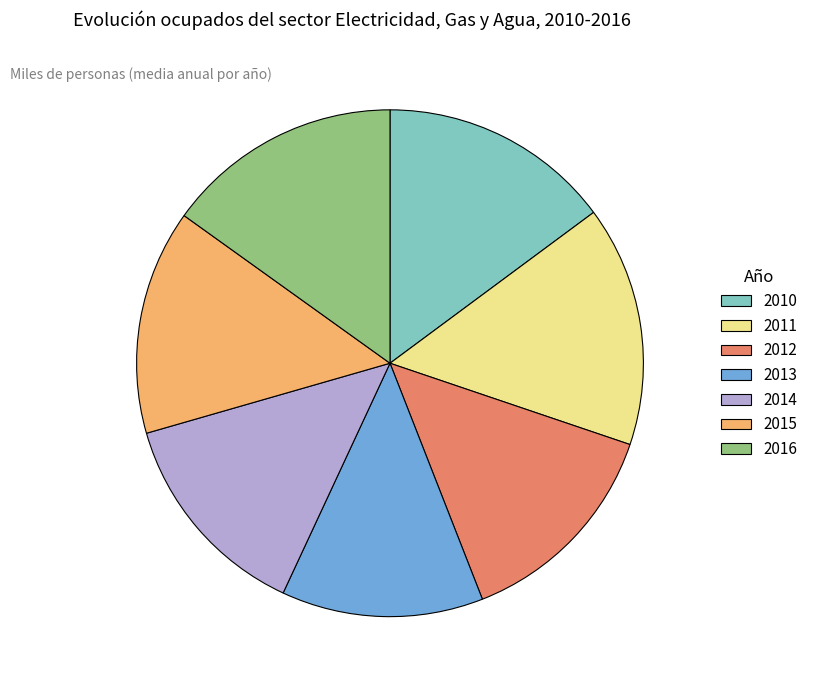

Between 2016 and 2014, which is larger?

2016